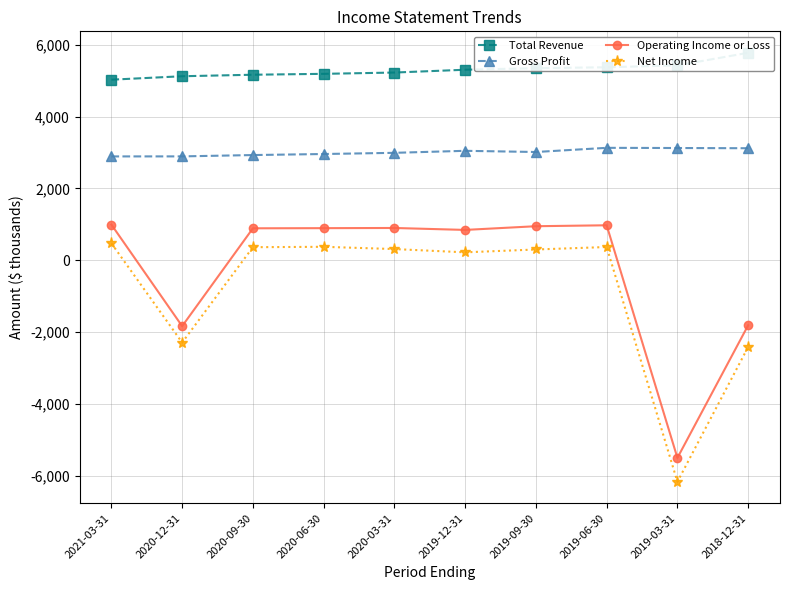

What is the greatest value displayed?

5778